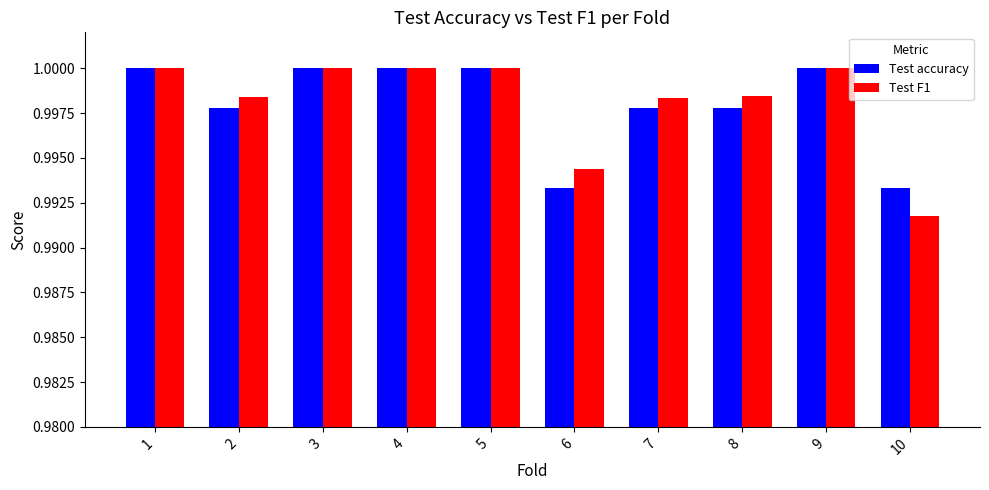

How many bars are there in each group?

2